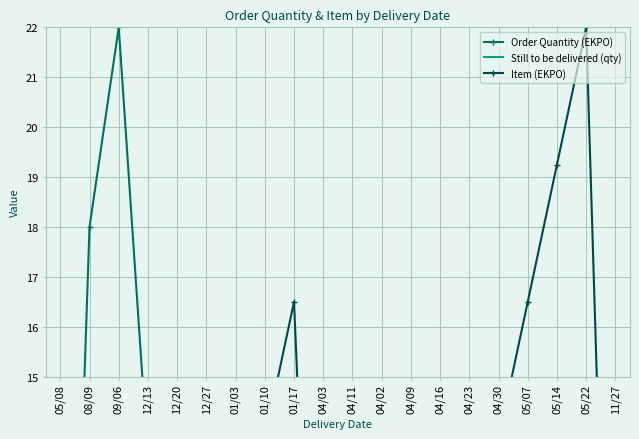

What position from the right is 04/03?

11